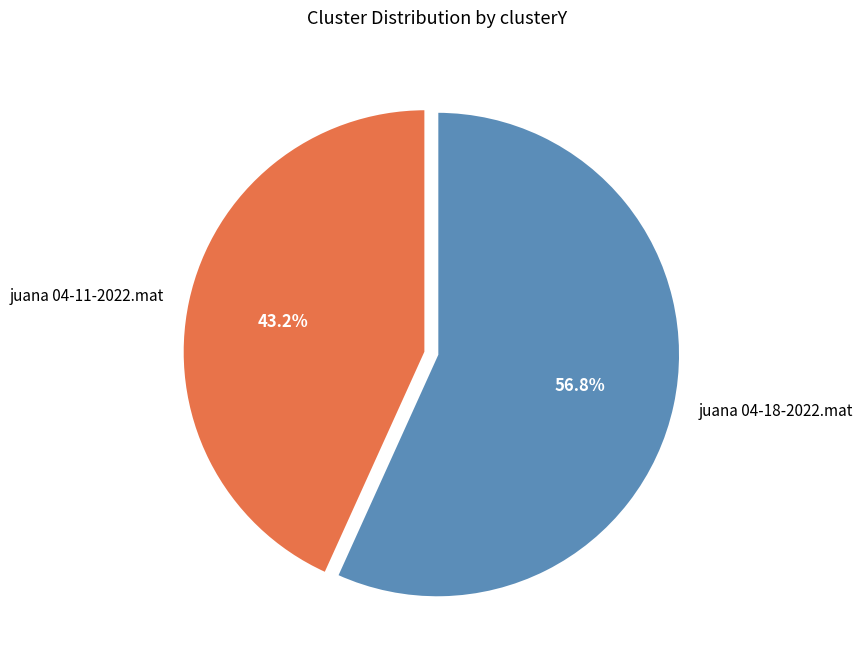

Which category has the smallest portion of the pie?

juana 04-11-2022.mat